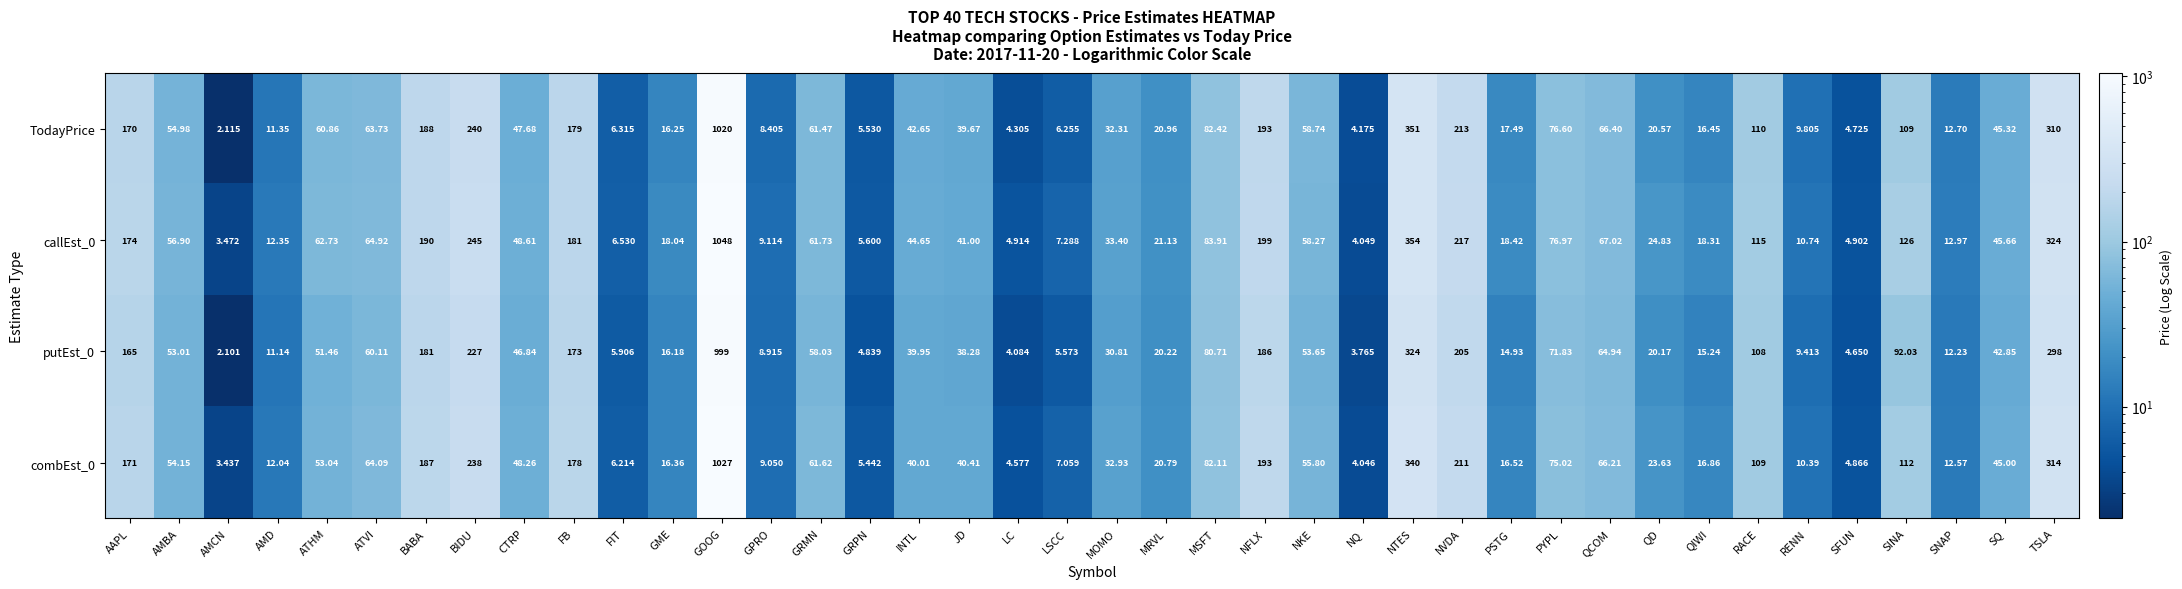

At which category does the chart reach its minimum across all series?

AMCN